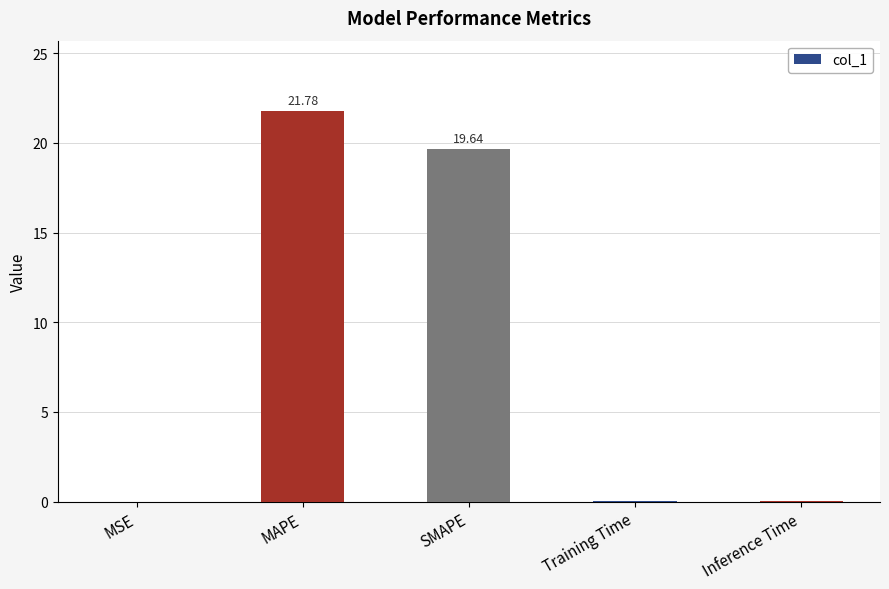

Which has a higher value, MAPE or Inference Time?

MAPE